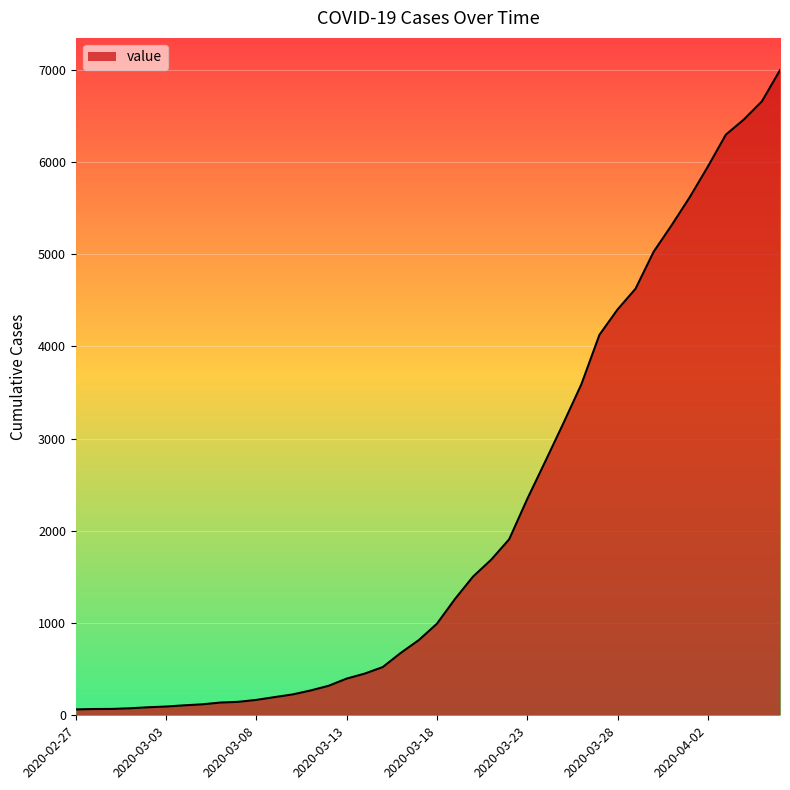

What is the greatest value displayed?

6995